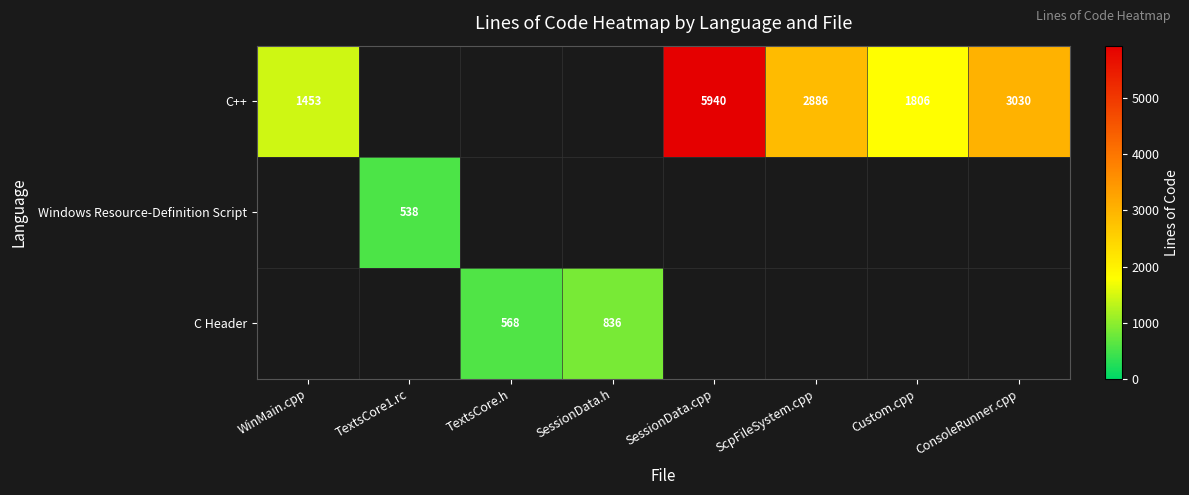

Is the value of C++ at ConsoleRunner.cpp greater than the value of C Header at SessionData.h?

Yes